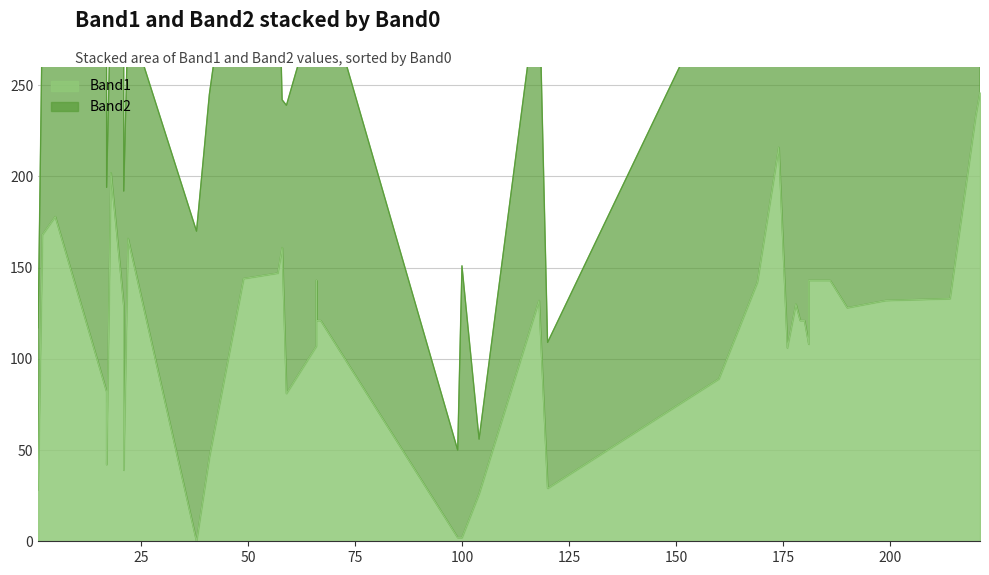

Is the value of Band1 at 17 greater than the value of Band2 at 15?

No